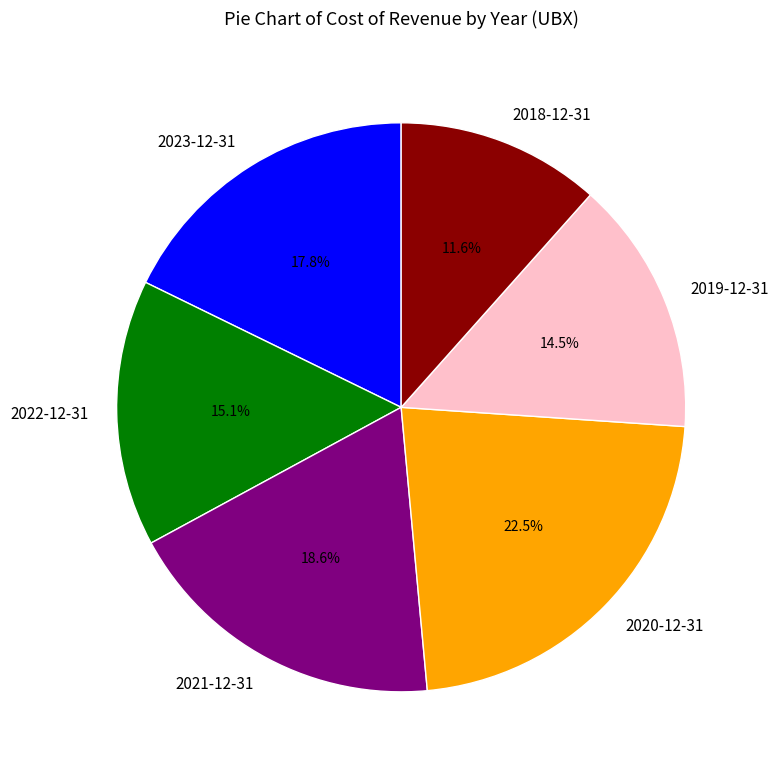

Approximately how many times larger is the value at 2019-12-31 compared to 2020-12-31?

0.6